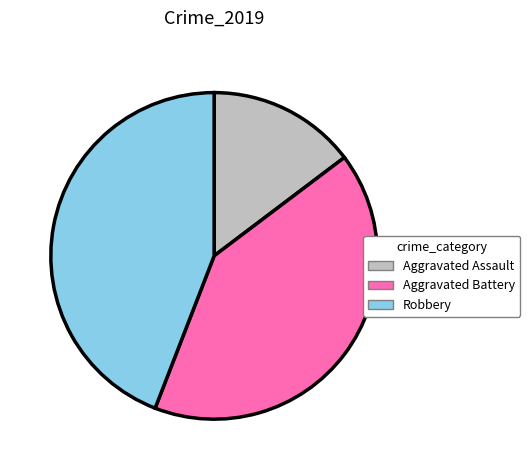

Combined, do Aggravated Assault and Robbery account for over 50%?

Yes